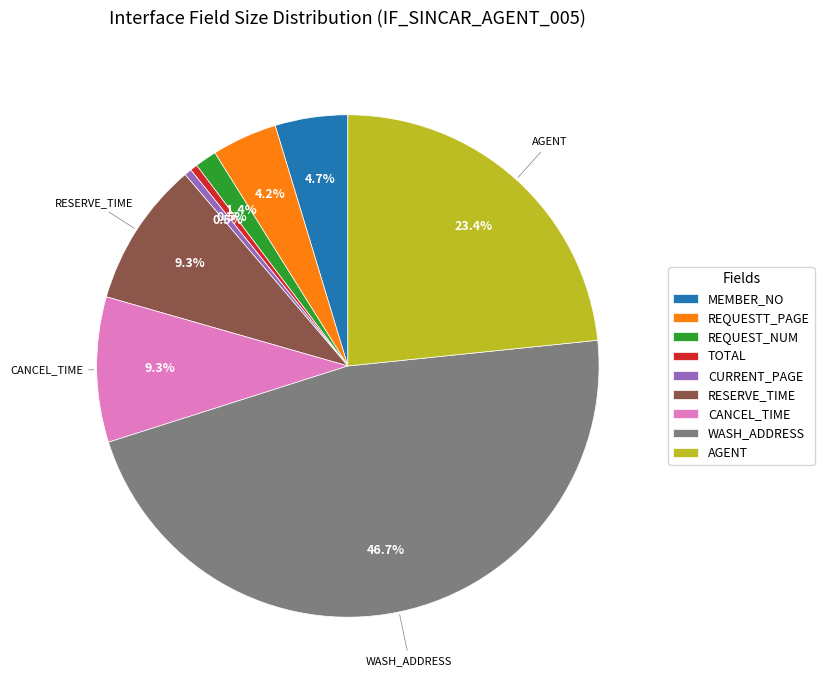

What is the ratio of the value at WASH_ADDRESS to the value at CURRENT_PAGE?

100.0